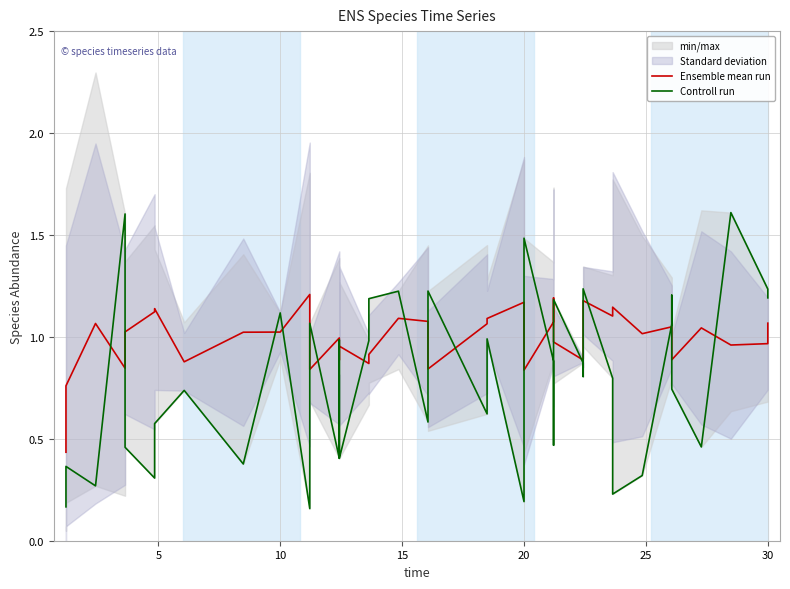

Reading left to right, list all the values displayed in this chart.

Ensemble mean run: 0.4	0.8	1.1	0.8	1.0	1.1	1.1	0.9	1.0	1.0	1.2	0.8	1.0	0.9	1.0	0.9	0.9	1.1	1.1	0.8	1.1	1.1	1.2	0.8	1.1	1.2	1.0	0.9	1.0	1.2	1.1	1.1	1.0	1.0	1.0	0.9	1.0	1.0	1.0	1.1
Controll run: 0.2	0.4	0.3	1.6	0.5	0.3	0.6	0.7	0.4	1.1	0.2	1.1	0.4	1.0	0.4	1.0	1.2	1.2	0.6	1.2	0.6	1.0	0.2	1.5	0.9	0.5	1.2	0.9	0.8	1.2	0.8	0.2	0.3	1.1	1.2	0.7	0.5	1.6	1.2	1.2